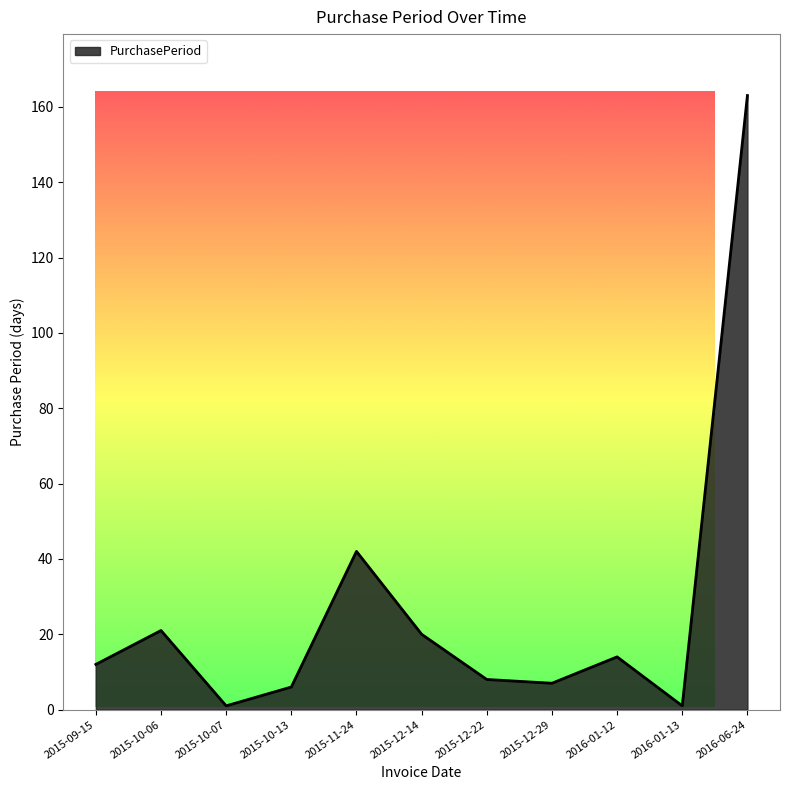

How many points are lower than both their immediate neighbors (excluding endpoints)?

3